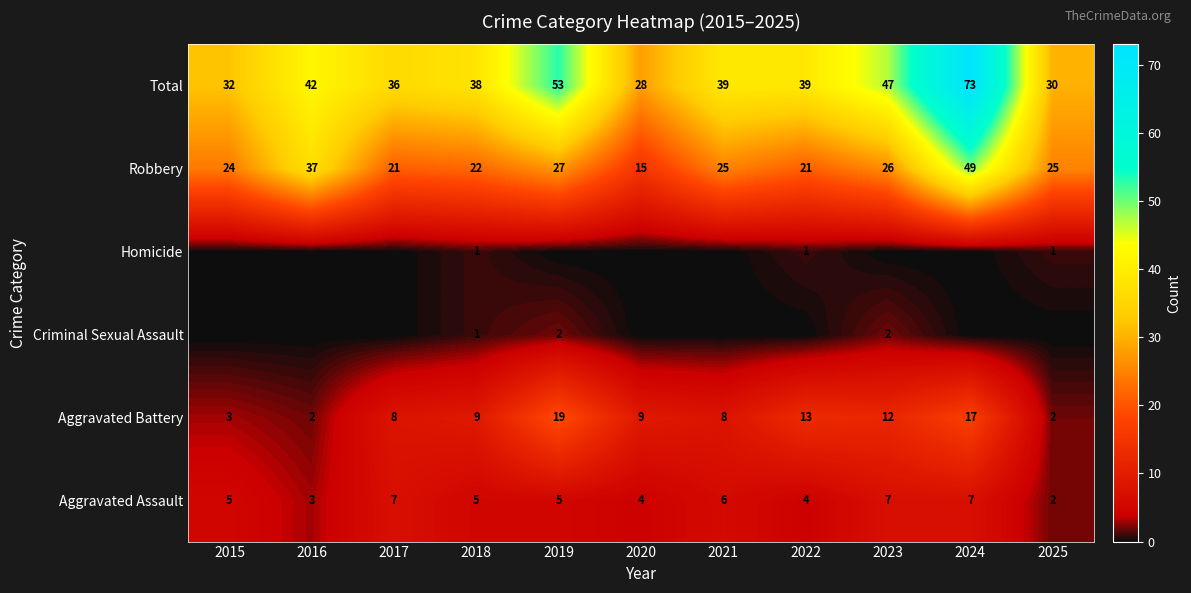

At how many categories does at least one series exceed 28?

10